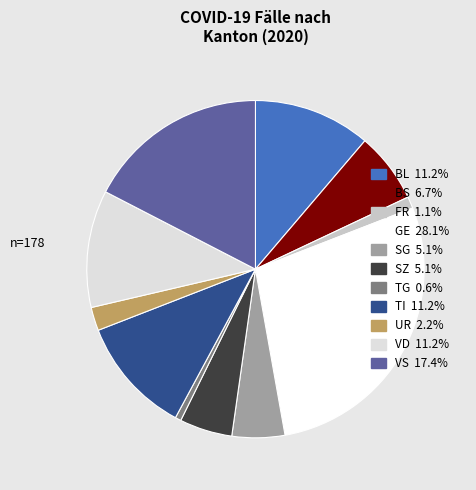

Is there any slice that represents more than half of the pie?

No